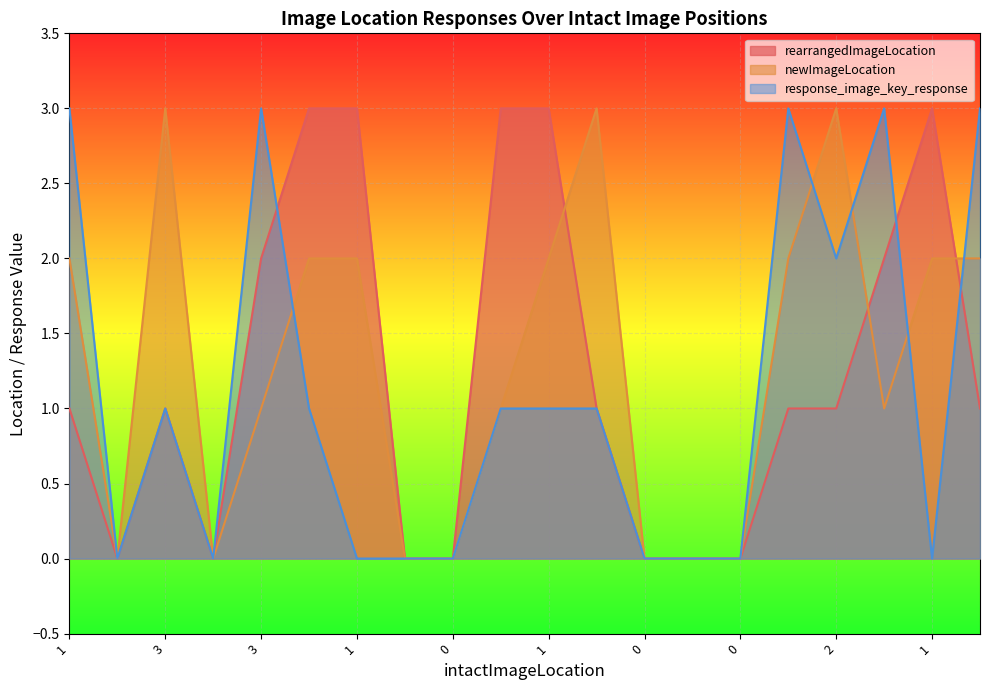

Does the chart display data point markers on the line(s)?

No